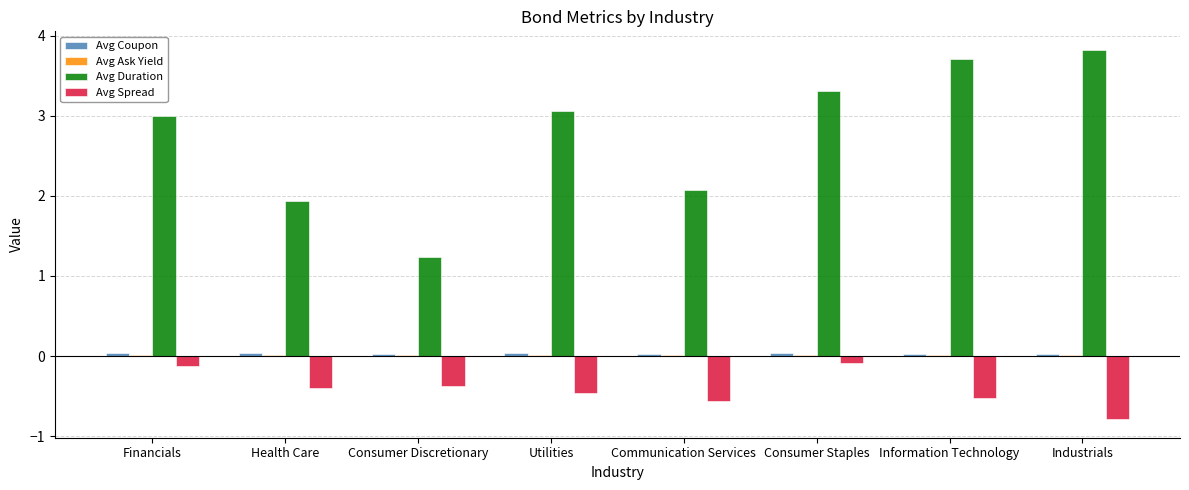

Are the bars horizontal?

No